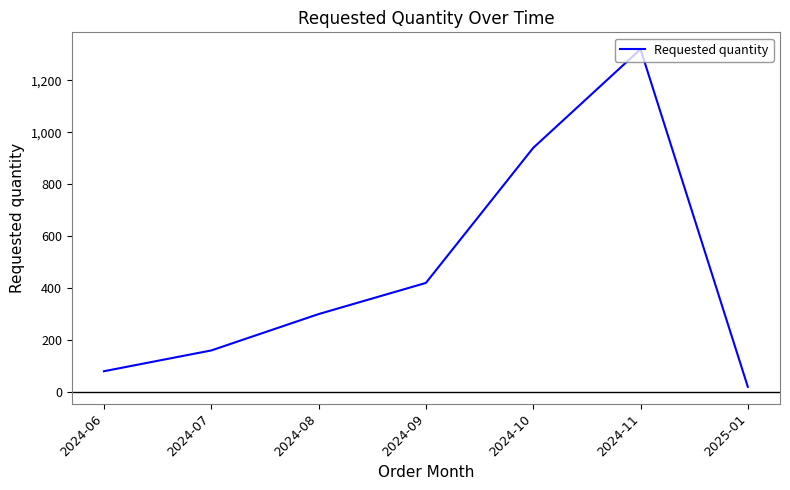

What is the change in value from 2024-06 to 2025-01?

-60